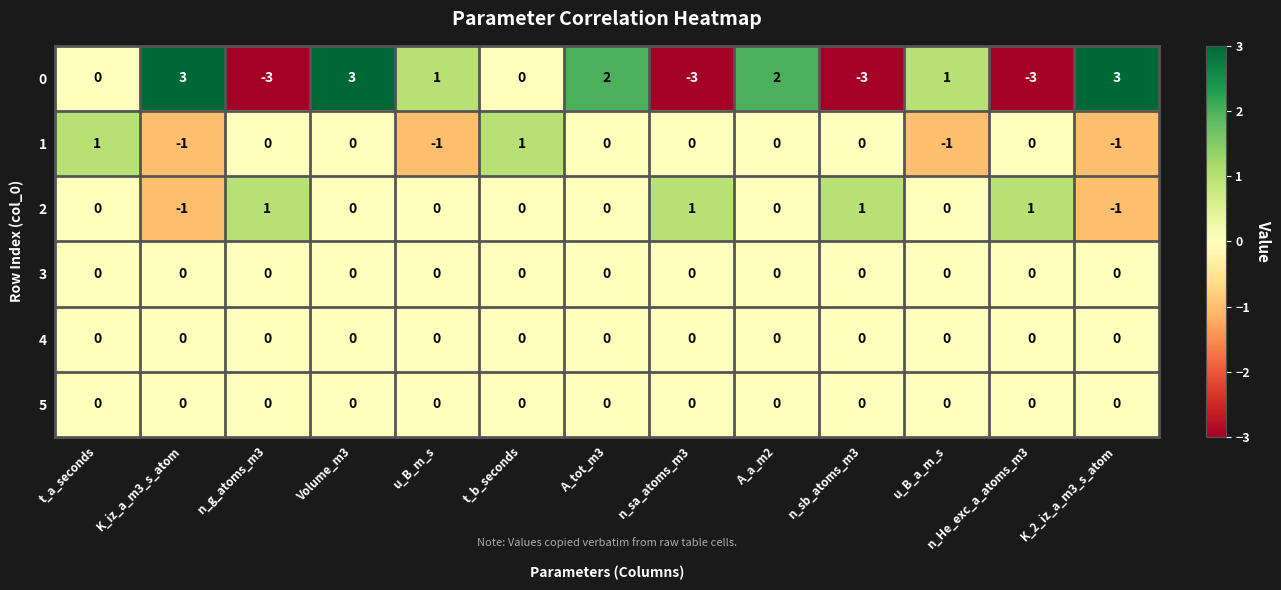

What is the minimum value shown in the chart?

-3